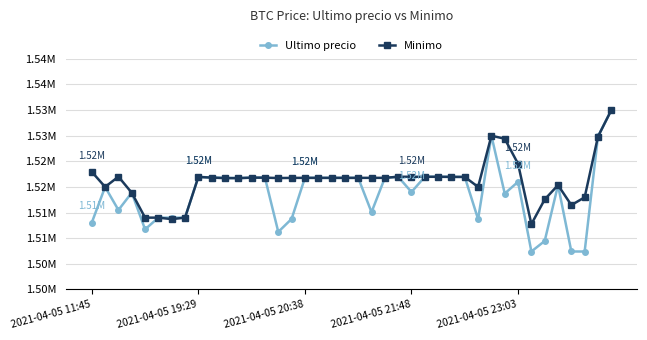

What are all the series names shown in the legend?

Ultimo precio, Minimo